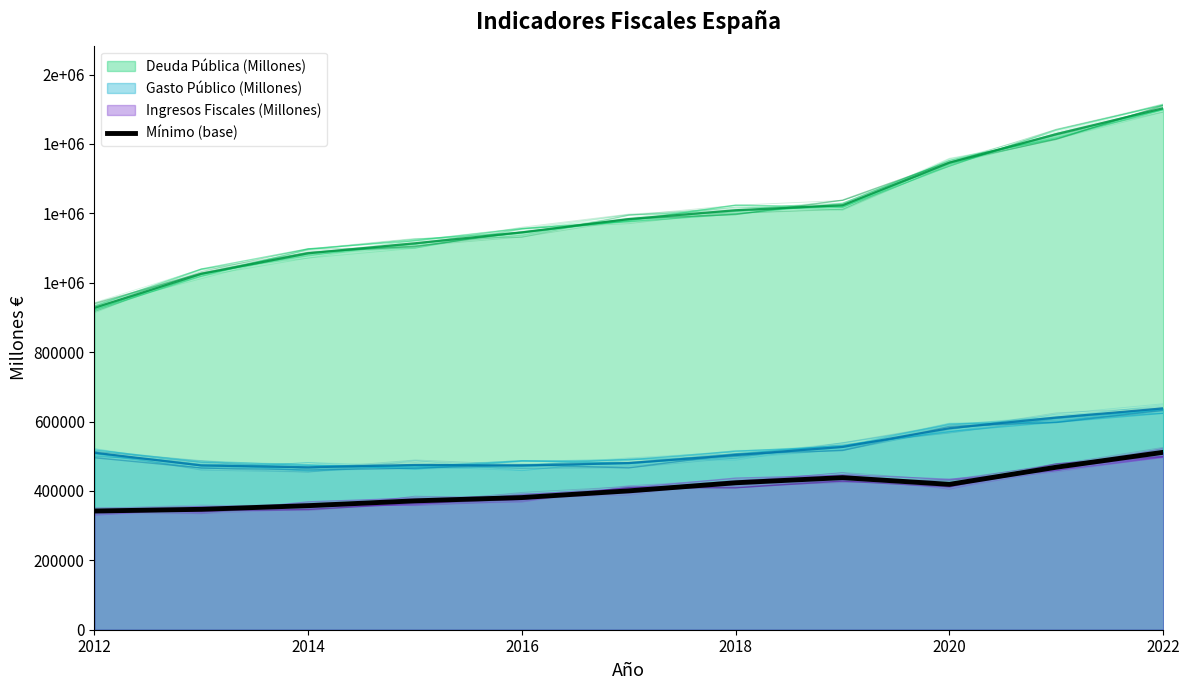

Read the value at 9, to the nearest 10.

468280